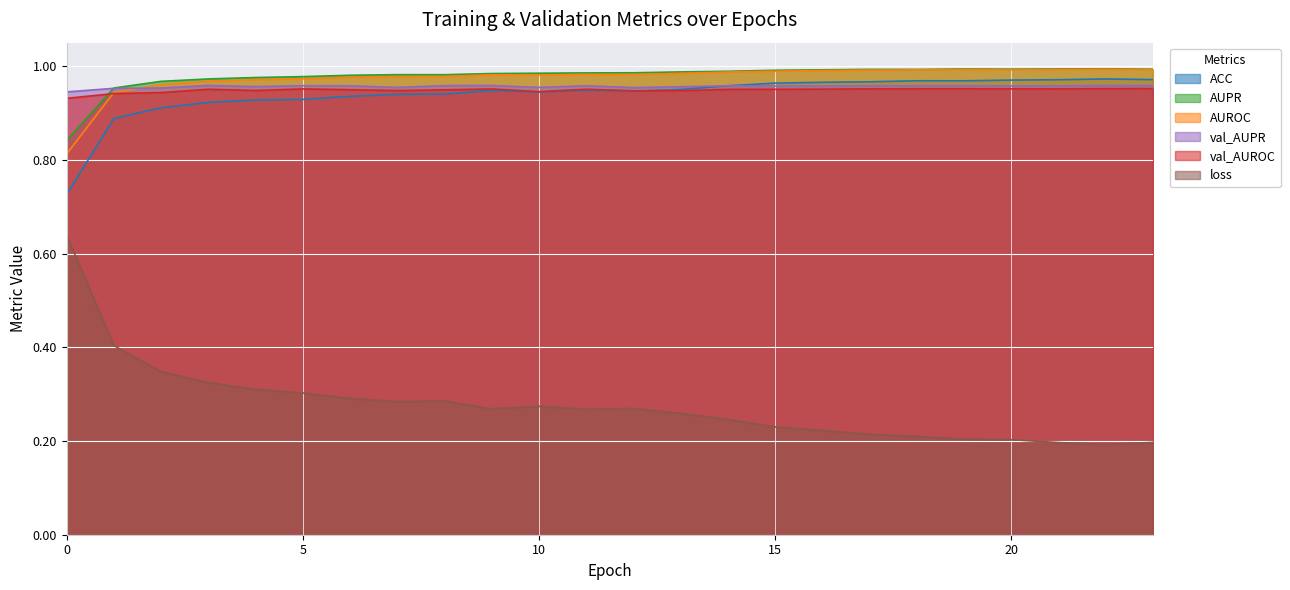

Between 4 and 17, which is larger?

17